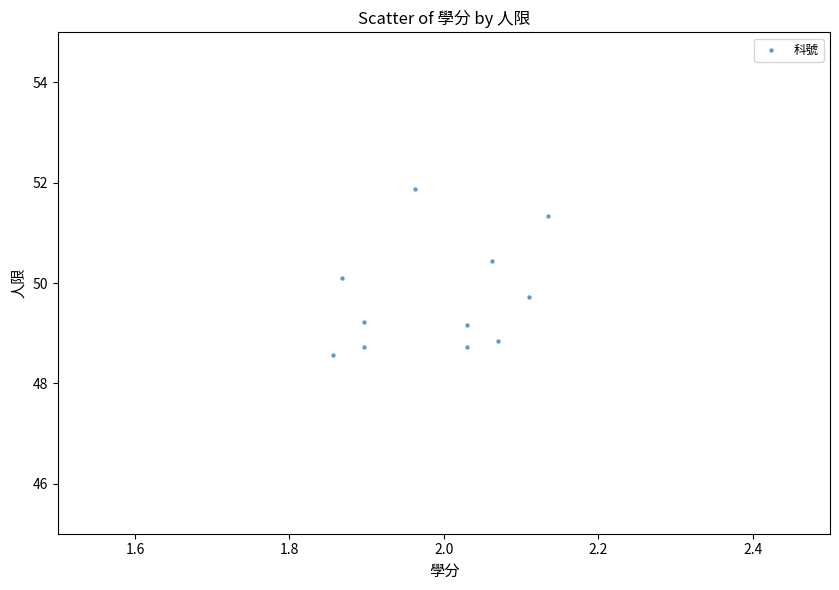

What is the range of Y values (max minus min)?

3.3